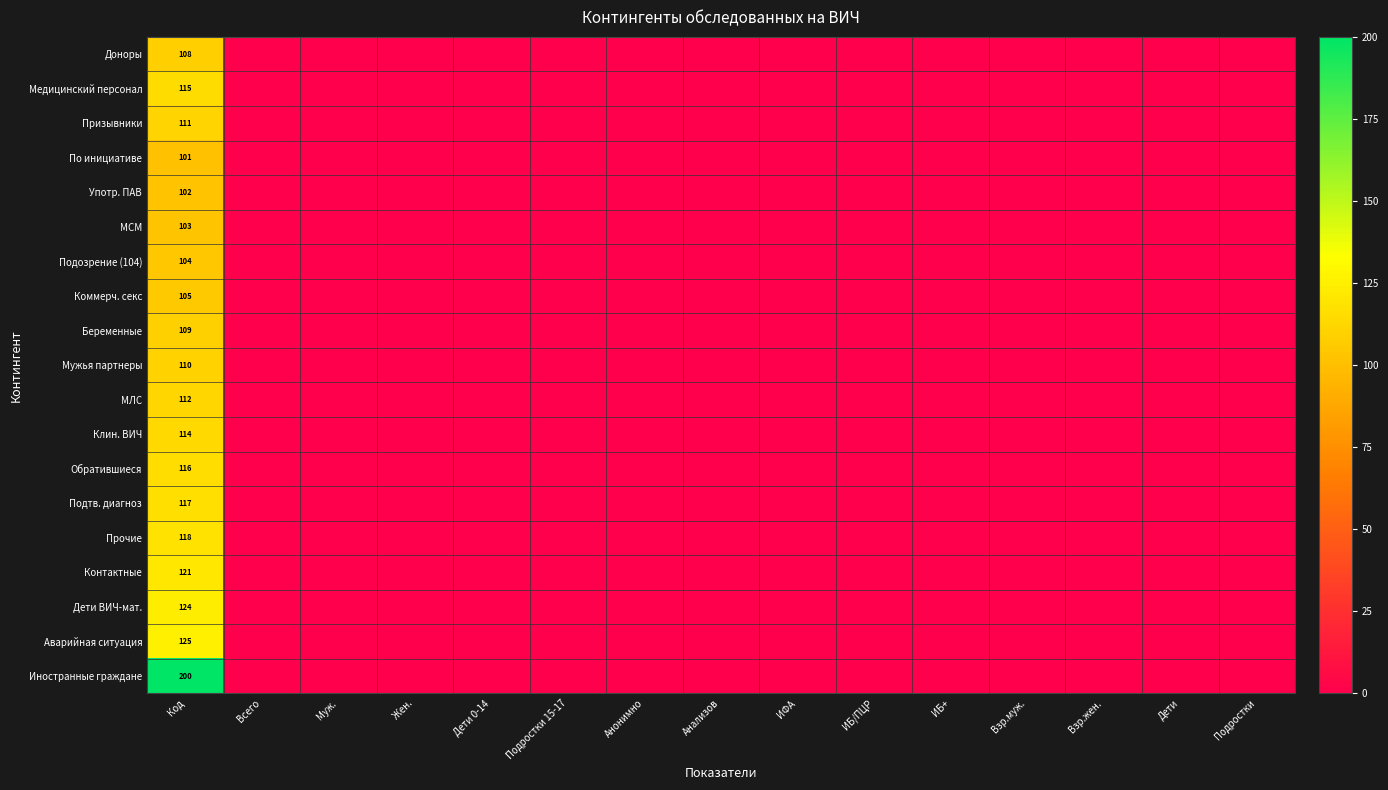

What is the greatest value displayed?

200